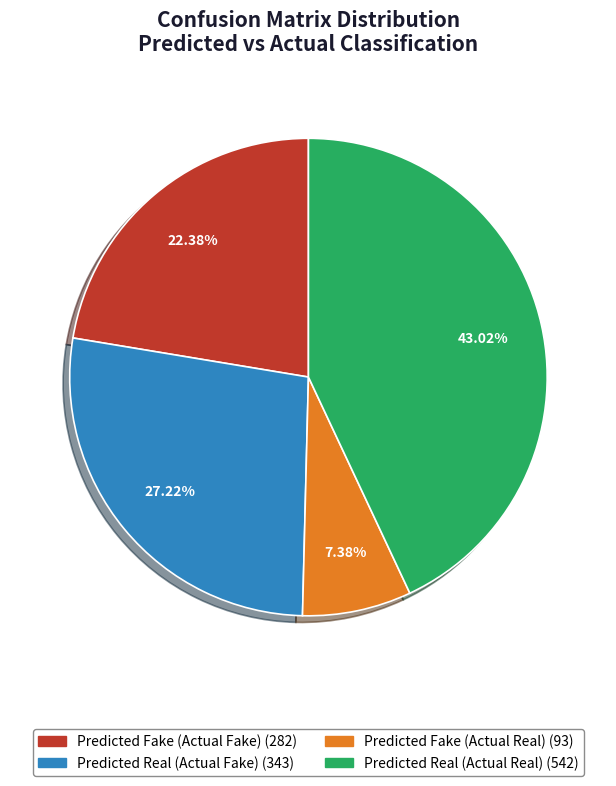

Rank the categories by value from lowest to highest.

Predicted Fake (Actual Real), Predicted Fake (Actual Fake), Predicted Real (Actual Fake), Predicted Real (Actual Real)